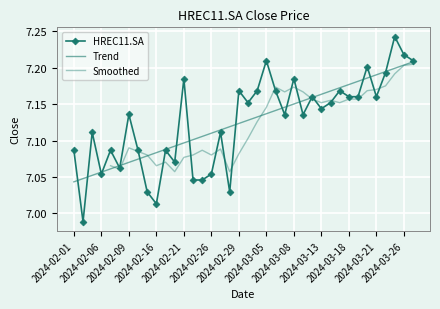

What is the smallest value displayed?

7.0